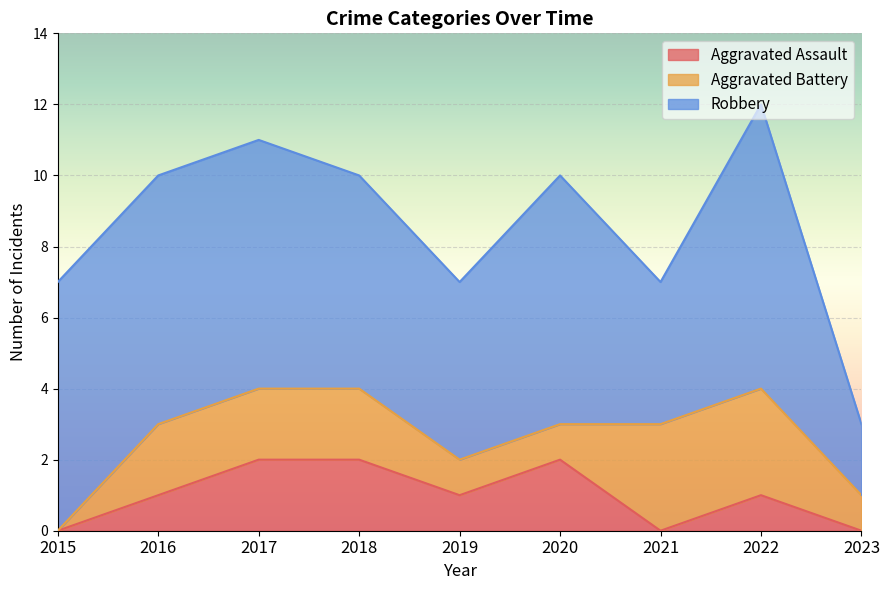

How many times do Aggravated Battery and Aggravated Assault cross each other?

1